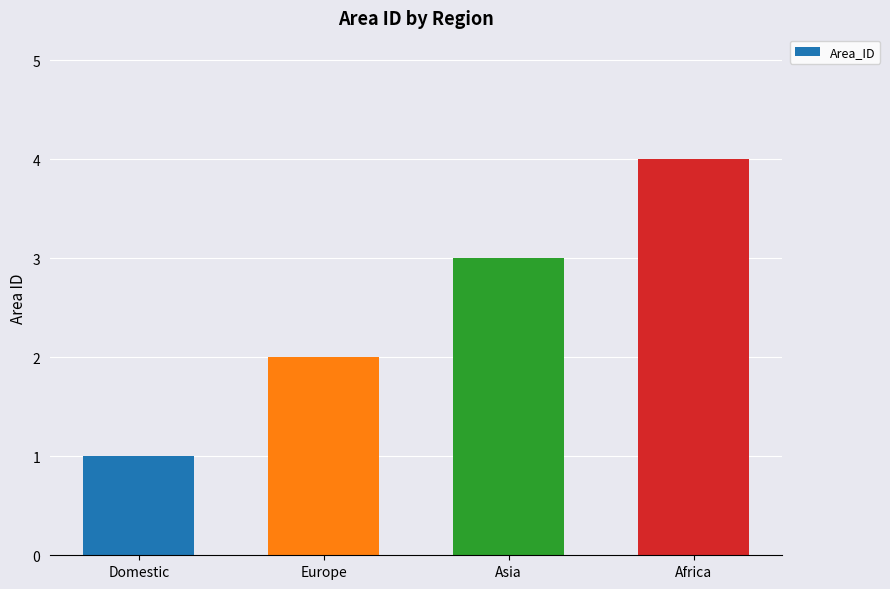

The value at Domestic is 1. True or false?

True